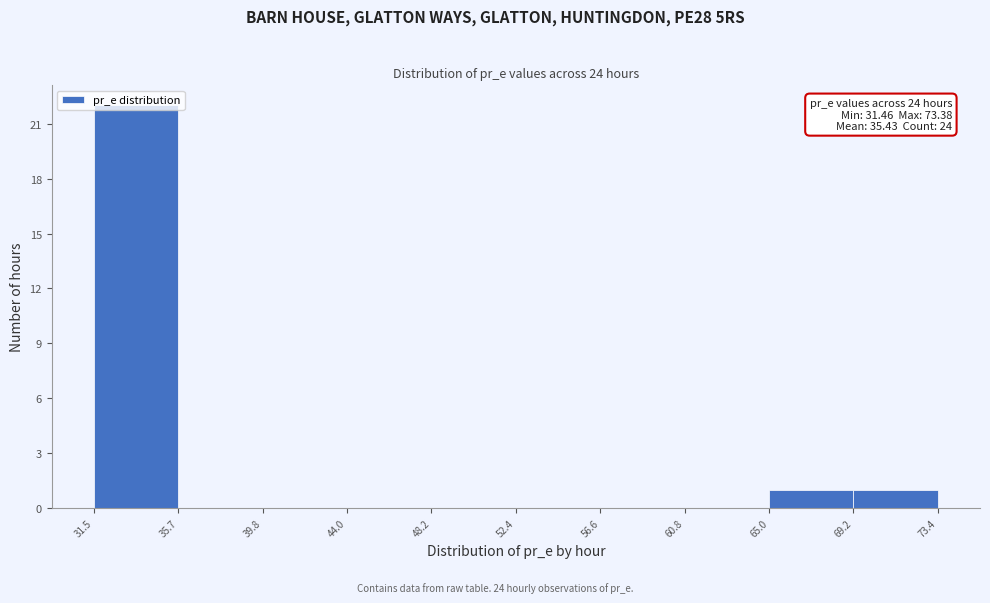

Over which range of the x-axis is the bar tallest?

31.5 to 35.7